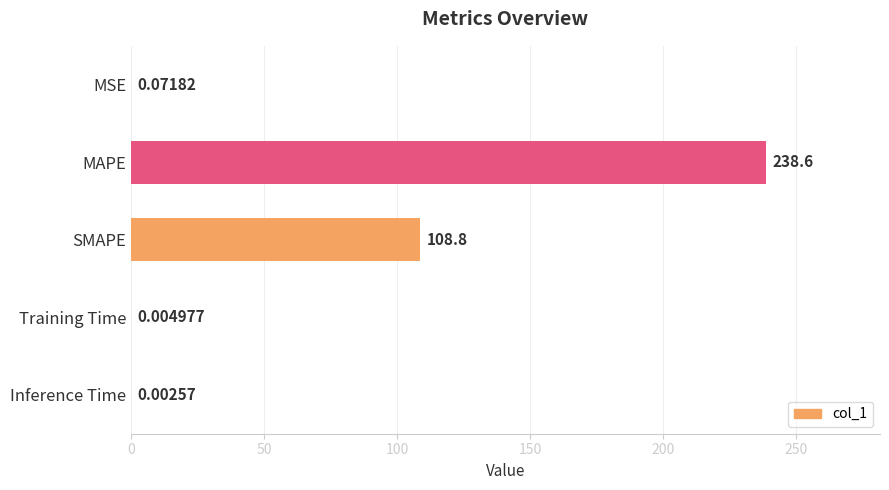

Where is the data nearest to the value 119?

SMAPE